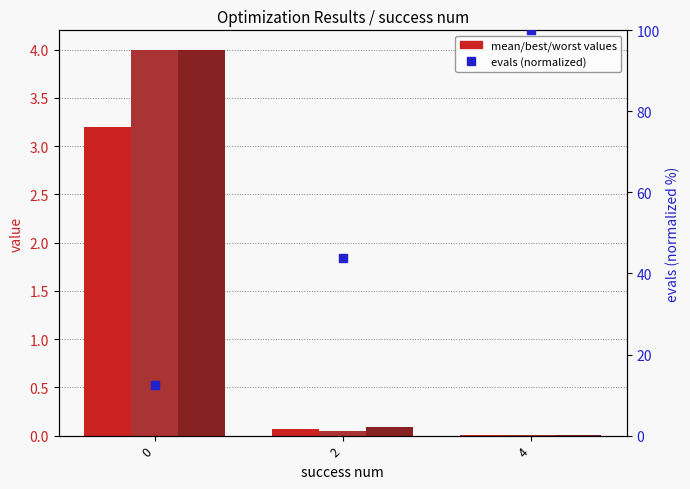

At which category is the sum across all series the highest?

4